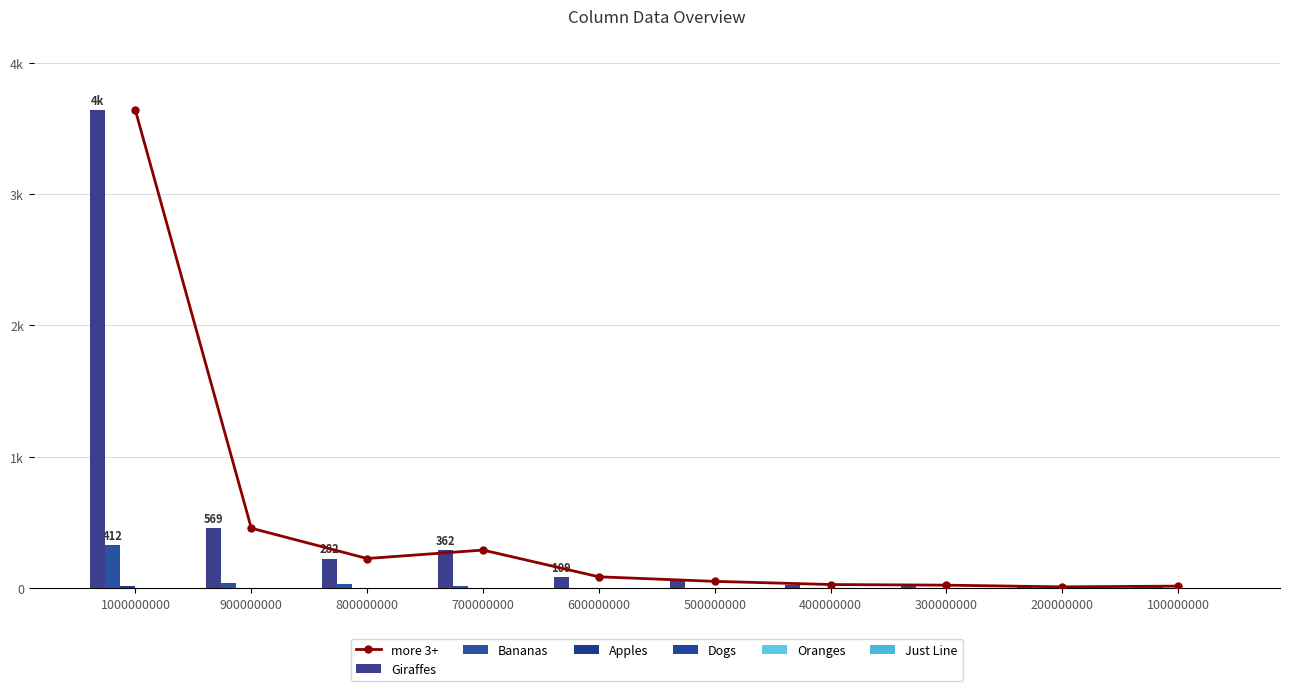

The value of col_1 at 900000000 is 170. True or false?

False